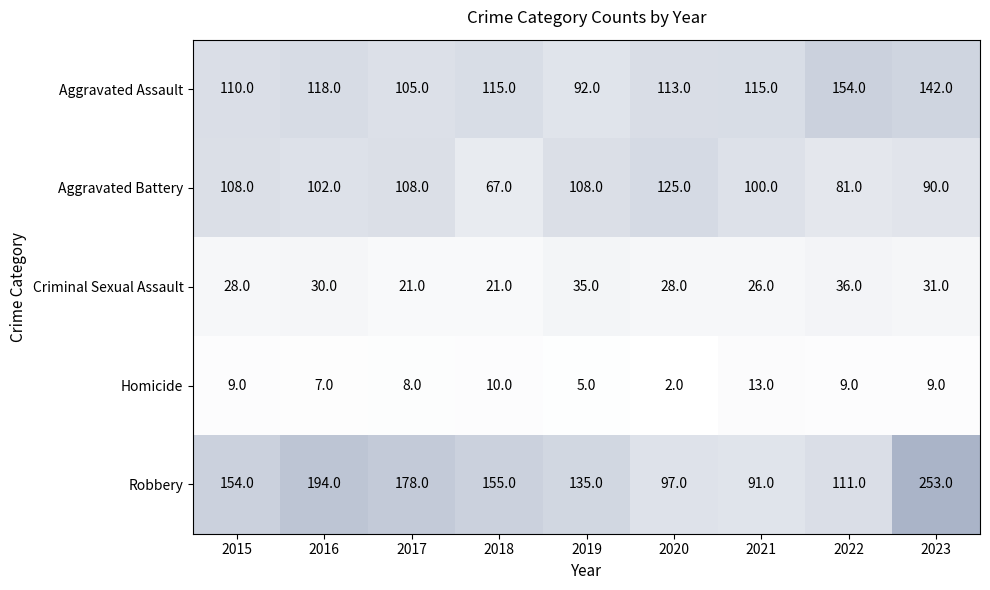

What is the sum of all Criminal Sexual Assault values?

256